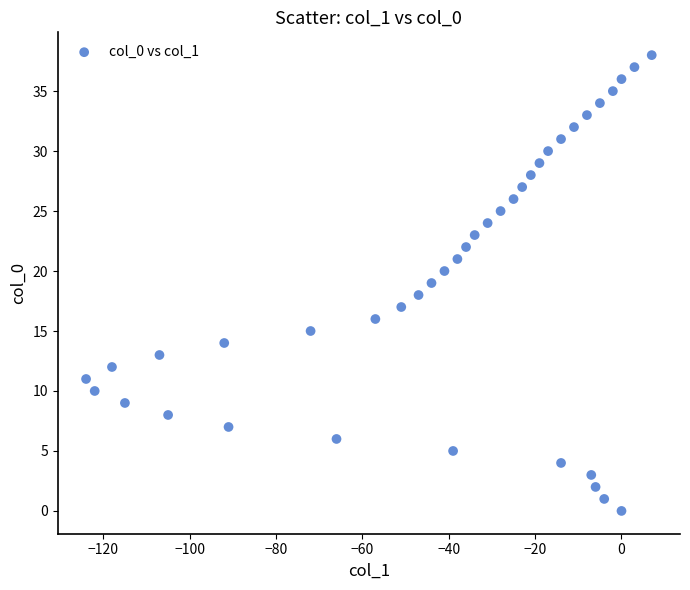

What is the range of X values (max minus min)?

131